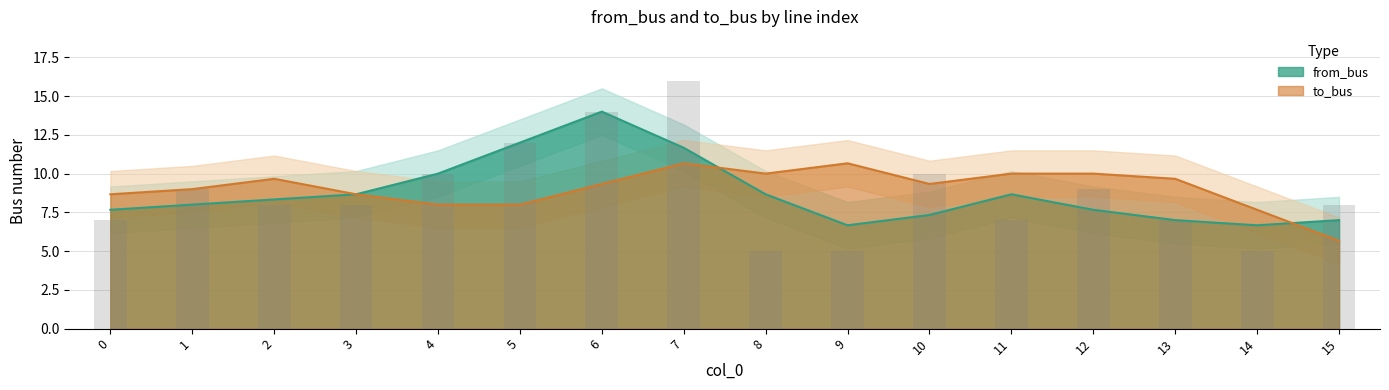

What is the ratio of the value at 13 to the value at 11?

1.0